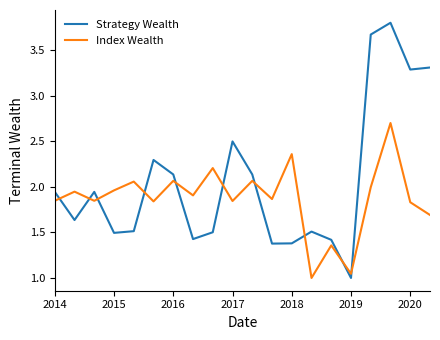

How many times do Strategy Wealth and Index Wealth cross each other?

10